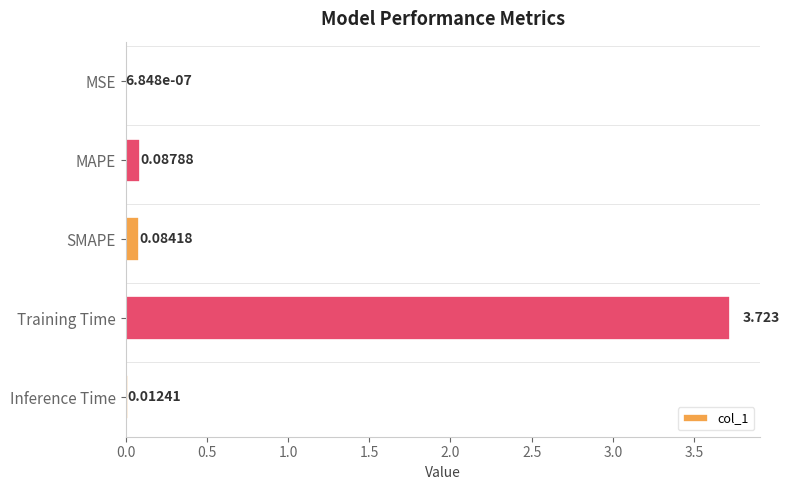

Where is the data nearest to the value 1?

MAPE